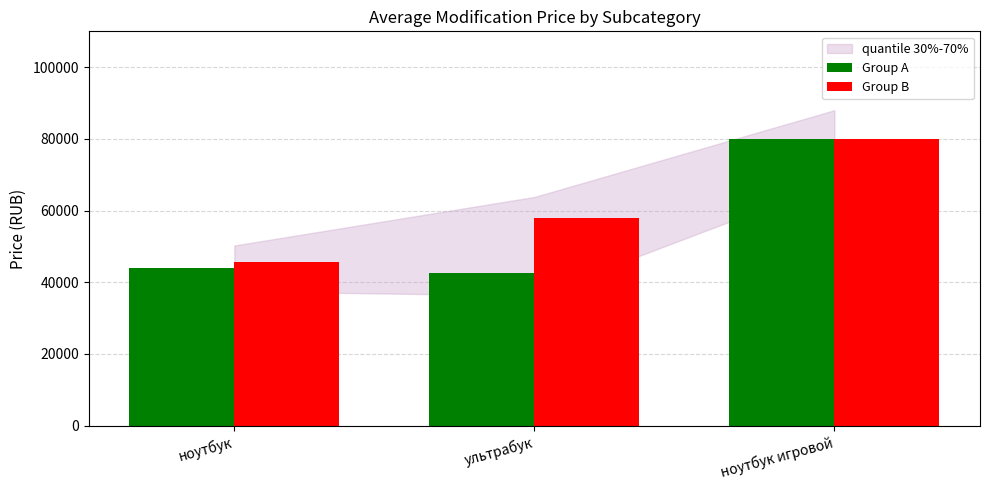

List the series in order of their overall mean, highest first.

Group B, Group A